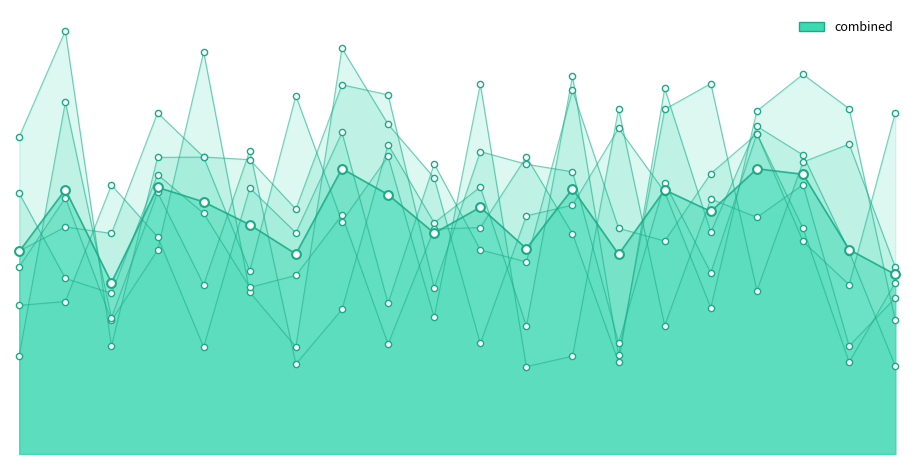

At which category is the sum across all series the highest?

8